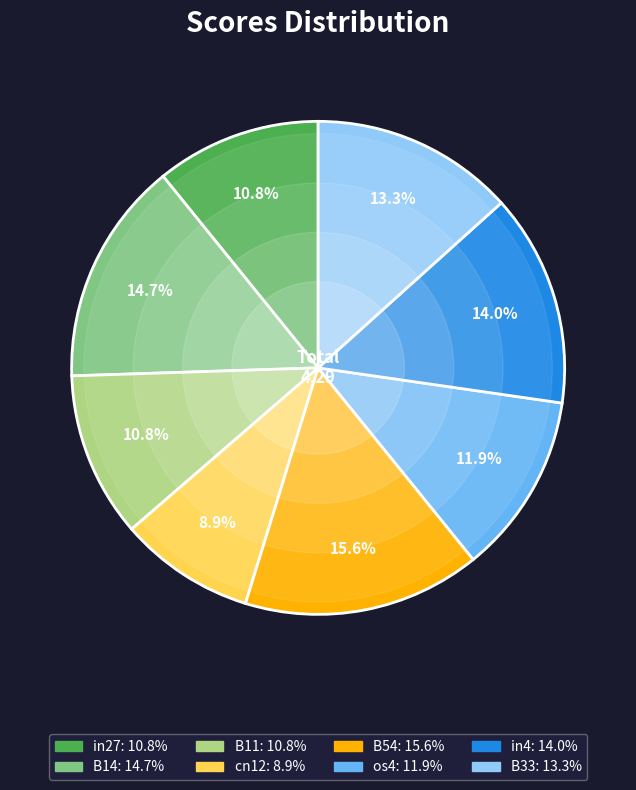

What percentage is the cn12 slice, to the nearest percent?

9%